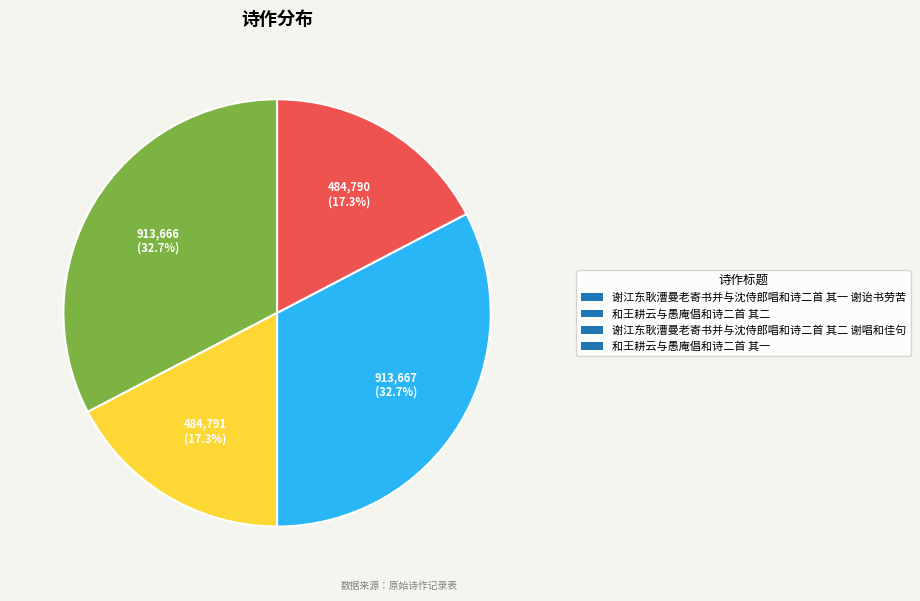

Approximately how many times larger is the value at 和王耕云与愚庵倡和诗二首 其二 compared to 谢江东耿漕曼老寄书并与沈侍郎唱和诗二首 其二 谢唱和佳句?

0.5